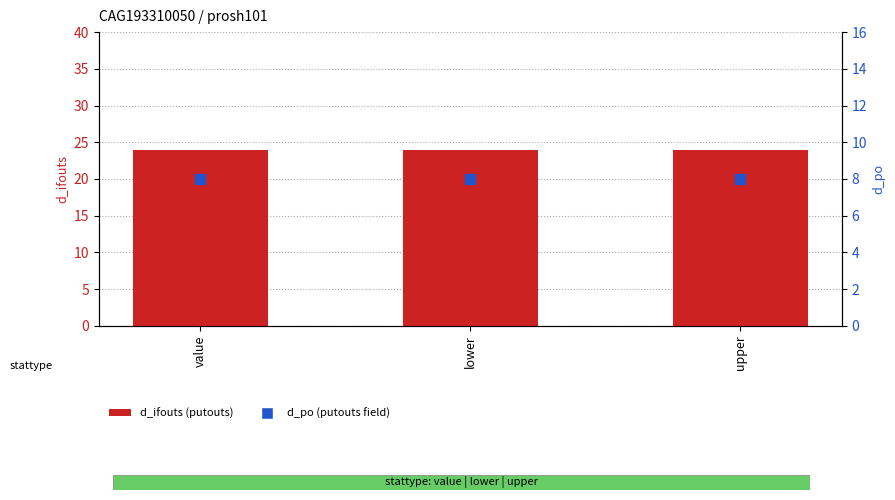

What are all the series names shown in the legend?

d_ifouts (putouts), d_po (putouts field)